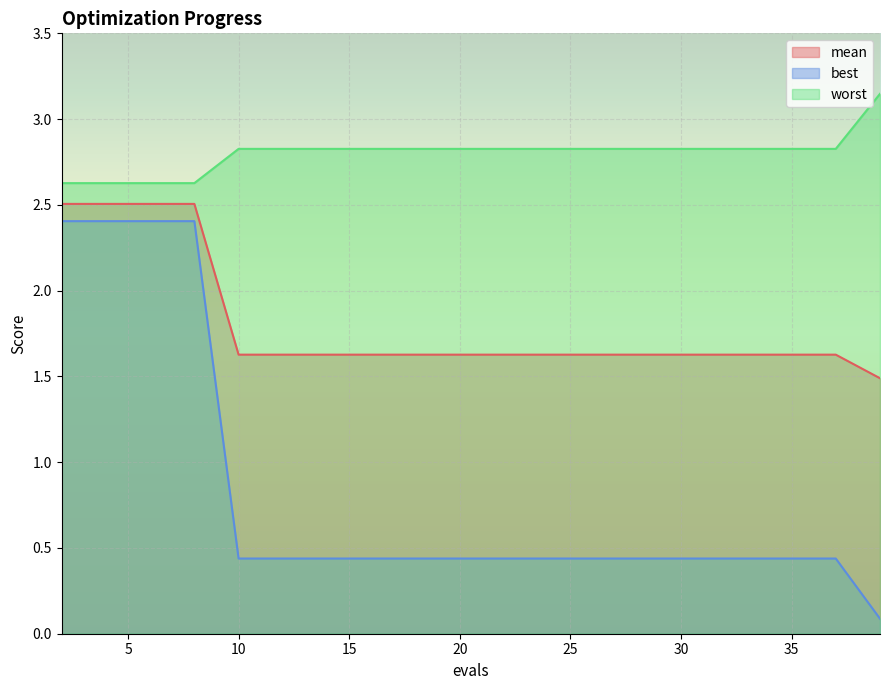

How many lines are shown in the chart?

3